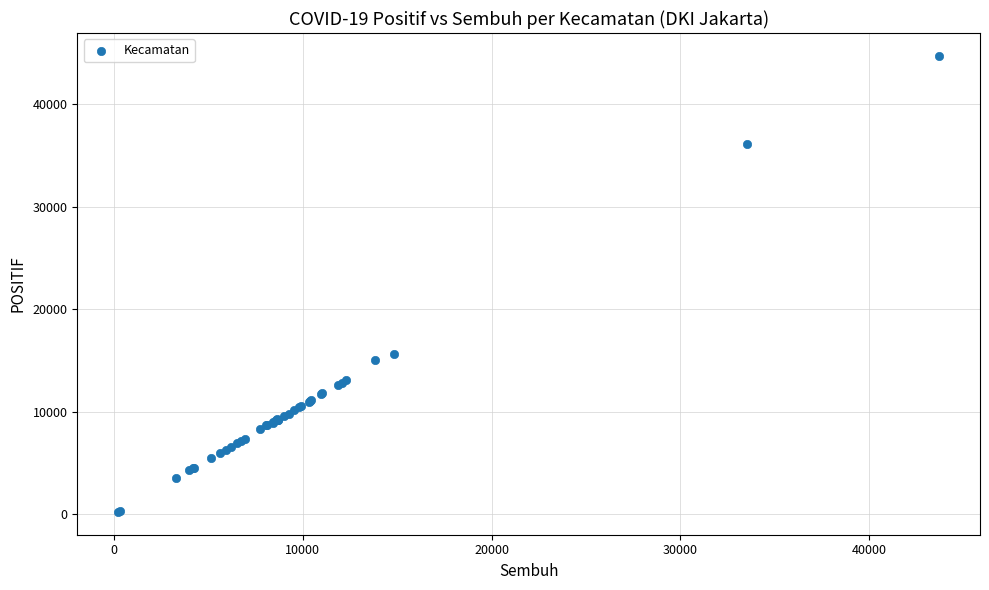

What Y value in the scatter plot is closest to 22481?

15686